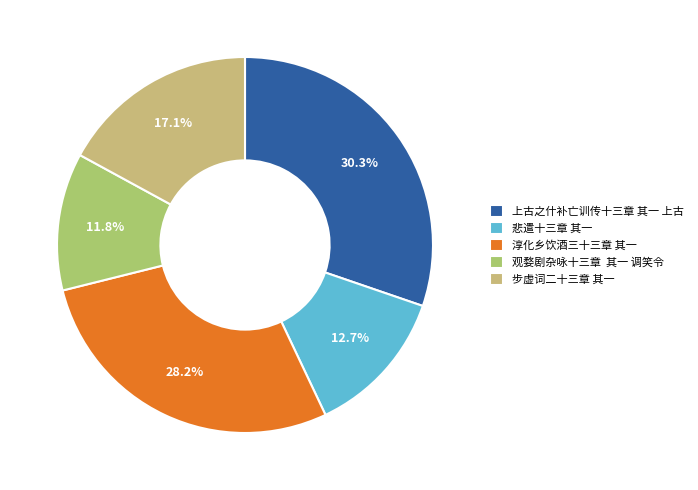

Is it true that 步虚词二十三章 其一 is 17% of the pie?

True